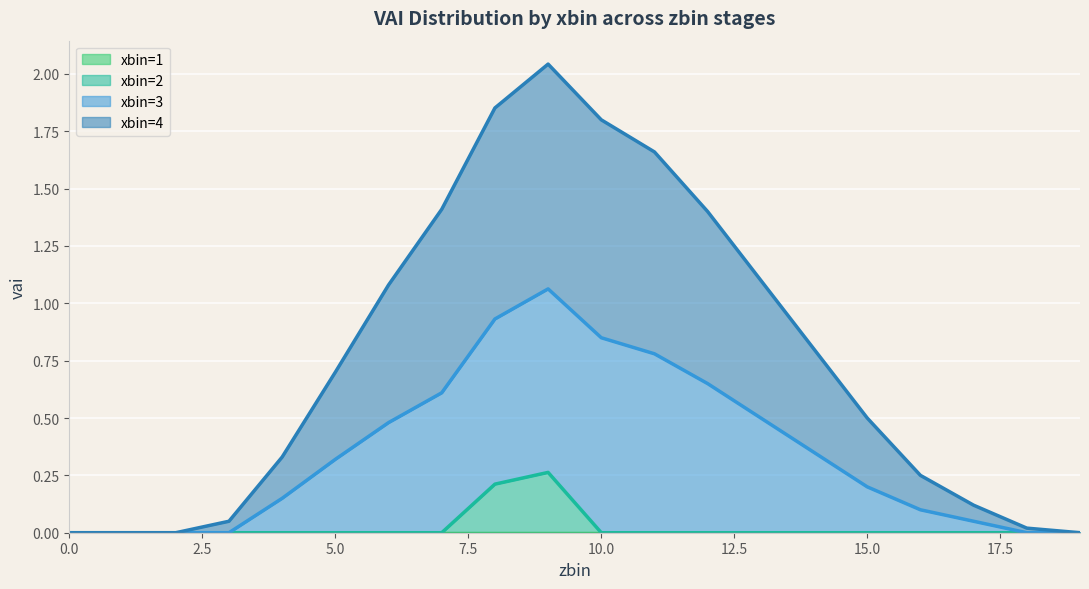

The value of xbin=3 at 18 is 0.0. True or false?

False